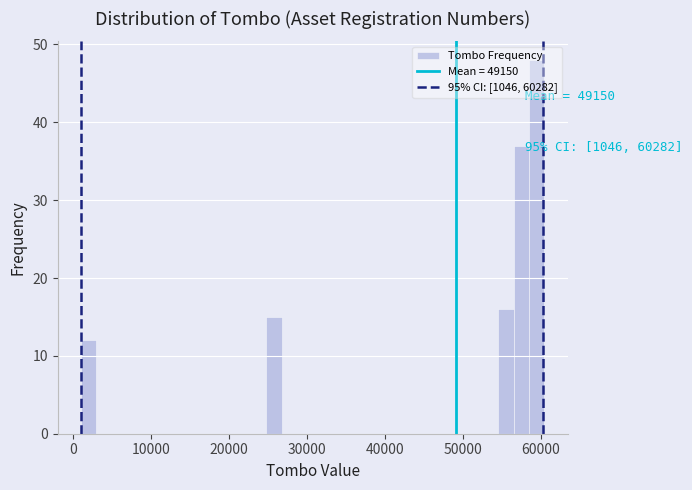

Around what value on the x-axis is the tallest bar? Give the approximate position of its centre, as read against the axis.

60000